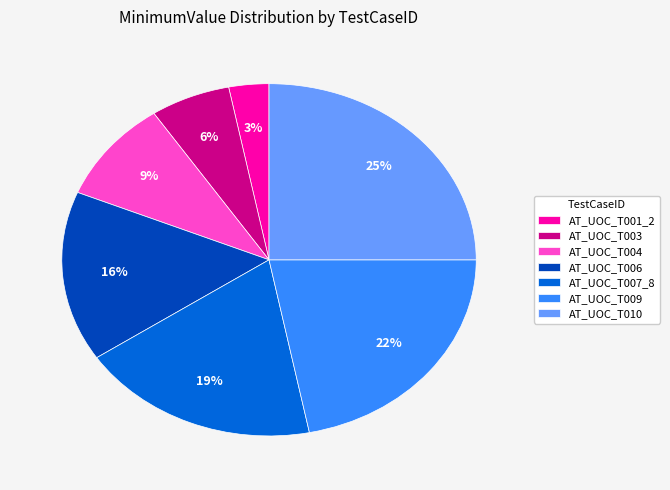

What percentage is the AT_UOC_T001_2 slice, to the nearest percent?

3%